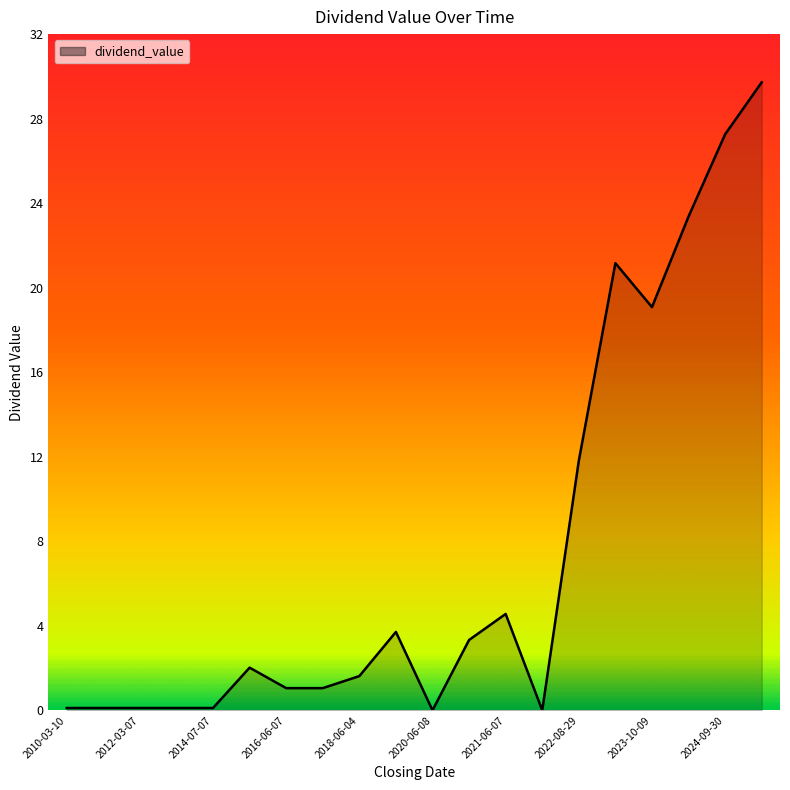

What is the difference between the maximum and minimum values?

29.7